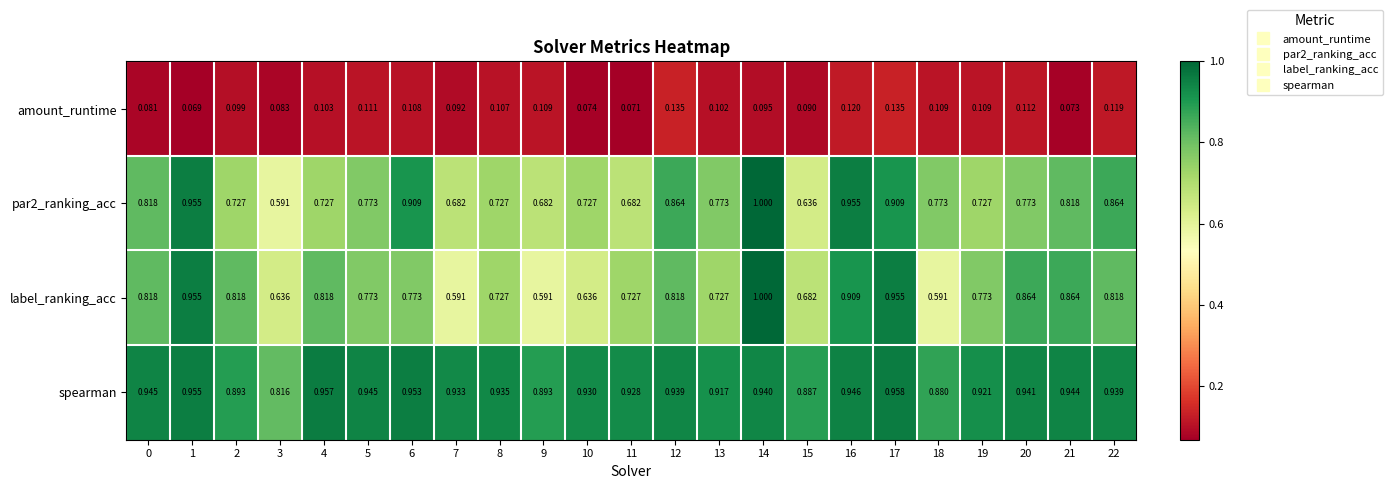

Is the value of par2_ranking_acc at 16 greater than the value of spearman at 18?

Yes